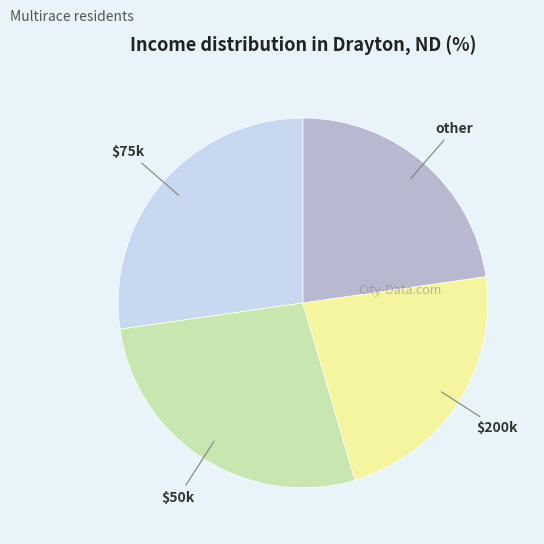

Is there any slice that represents more than half of the pie?

No